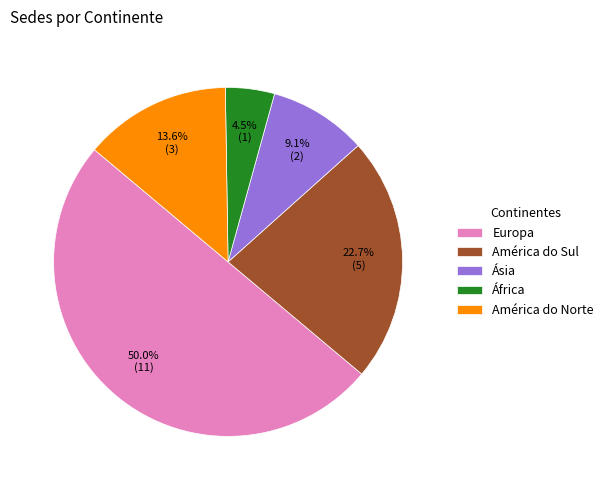

What is the largest slice in the pie chart?

Europa